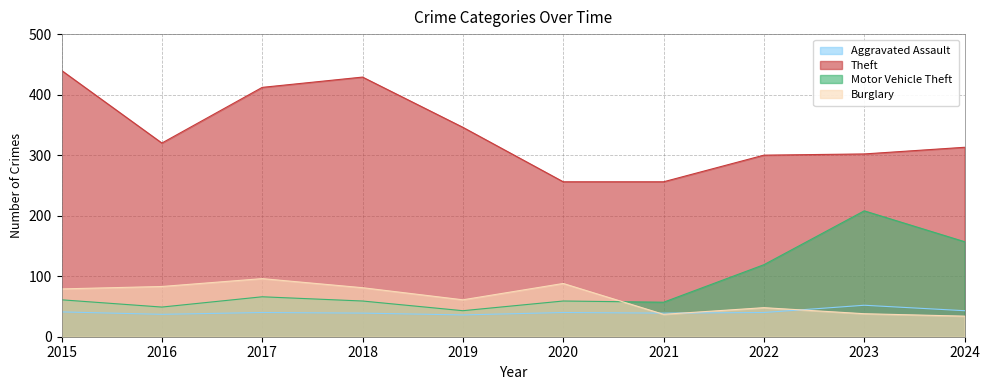

Is it true that Theft equals 423 at 2020?

False